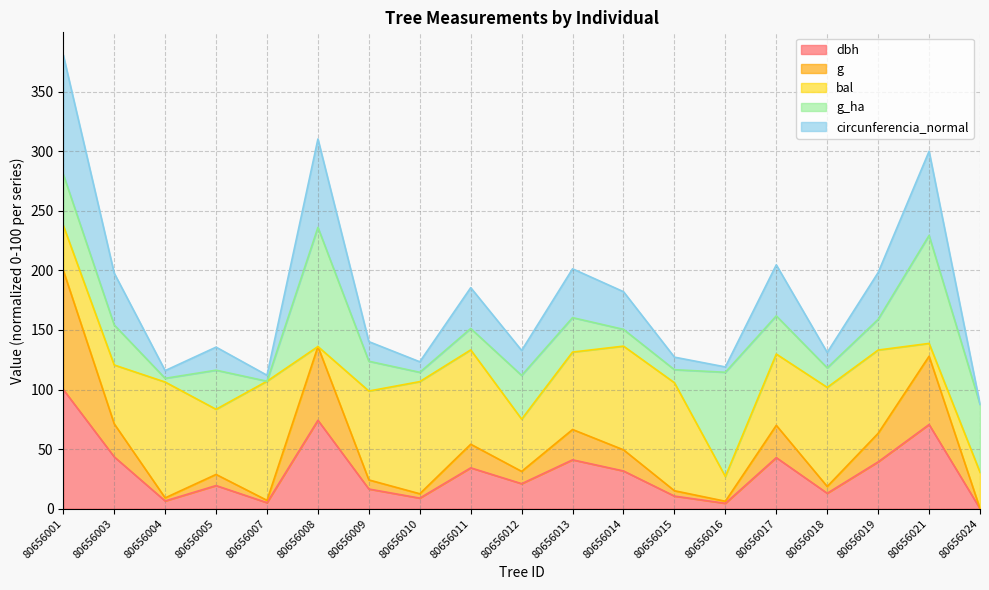

In dbh, how many points are higher than both neighbors (excluding endpoints)?

6